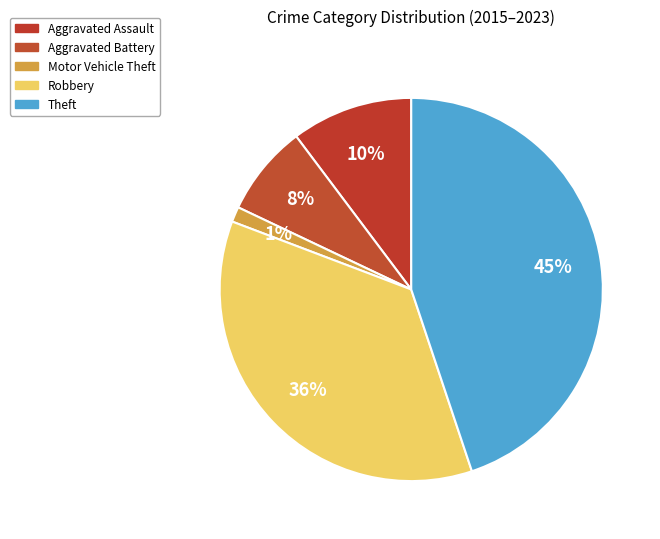

How many slices are in this pie chart?

5